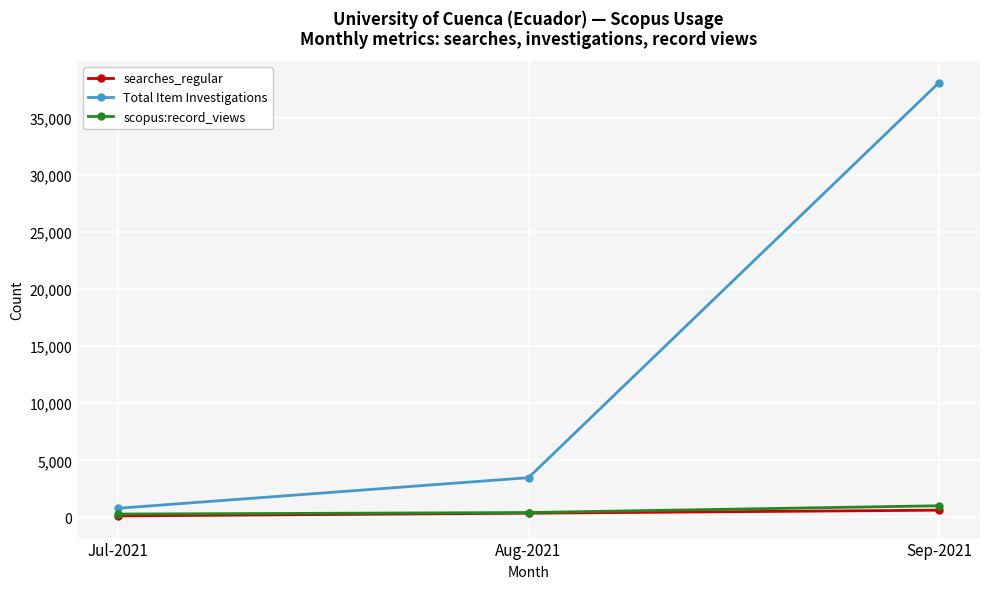

Which series has the largest range (max minus min)?

Total Item Investigations